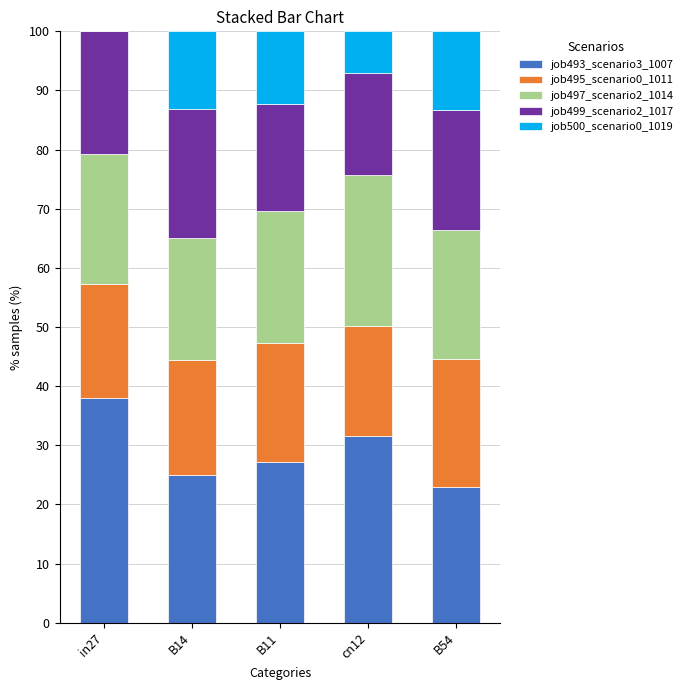

What is the maximum value for job493_scenario3_1007?

38.0